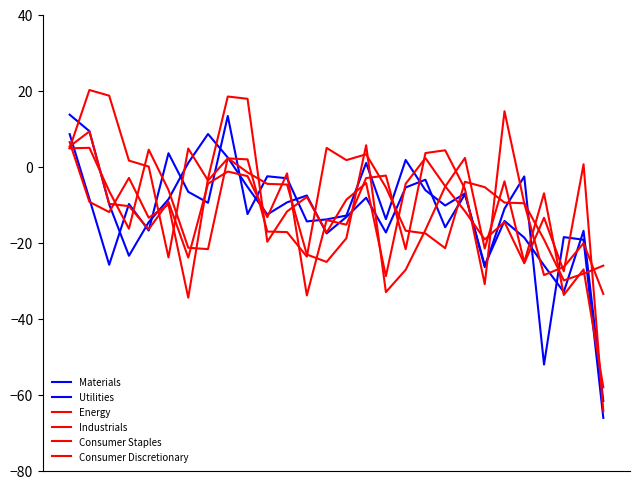

Reading left to right, transcribe all the data shown in this chart.

Materials: 13.6	9.3	-10.0	-23.5	-14.6	-8.6	0.9	8.6	2.4	-5.4	-12.6	-9.4	-7.6	-17.6	-13.3	-8.2	-17.4	-5.5	-3.5	-16.0	-7.3	-26.0	-14.3	-18.7	-26.0	-33.0	-16.9	-61.7
Utilities: 8.5	-8.5	-25.9	-9.9	-16.9	3.5	-6.7	-9.6	13.3	-12.5	-2.6	-3.1	-14.4	-13.9	-12.9	0.9	-13.9	1.7	-6.2	-10.3	-7.1	-26.5	-11.1	-2.6	-52.1	-18.6	-19.3	-66.2
Energy: 6.4	-9.3	-12.0	-3.0	-13.5	-10.0	-34.5	-3.2	18.4	17.8	-19.8	-11.8	-8.0	-17.4	-8.7	-4.3	-28.9	-4.5	2.2	-5.2	-11.8	-19.2	-14.6	-25.5	-13.5	-27.6	0.6	-64.4
Industrials: 5.3	9.2	-9.8	-10.4	-16.5	-9.3	-24.0	-4.5	-1.3	-2.5	-13.3	-1.8	-33.9	-14.1	-15.3	-3.0	-2.4	-21.8	3.5	4.3	-5.9	-31.0	14.5	-9.7	-28.6	-26.4	-20.2	-33.5
Consumer Staples: 4.8	20.1	18.6	1.6	-0.0	-23.9	4.7	-3.7	2.1	1.9	-17.1	-17.3	-23.7	4.9	1.7	3.2	-5.5	-16.9	-17.6	-21.5	-4.0	-5.4	-9.5	-9.7	-19.2	-30.0	-28.2	-26.1
Consumer Discretionary: 4.8	4.9	-6.5	-16.4	4.4	-6.2	-21.4	-21.7	2.2	-1.6	-4.6	-4.7	-23.2	-25.1	-18.9	5.6	-33.1	-27.2	-16.7	-5.3	2.3	-21.6	-3.9	-25.2	-7.1	-33.8	-27.1	-58.1